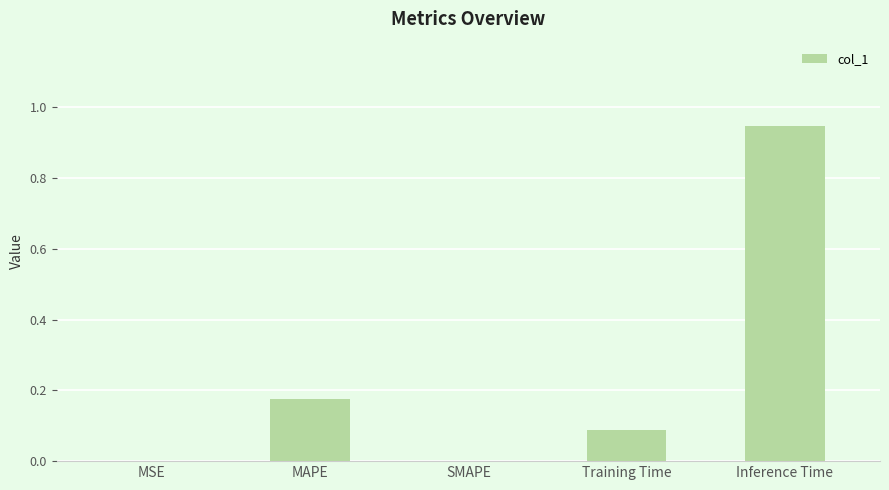

Between MSE and Training Time, which is larger?

Training Time